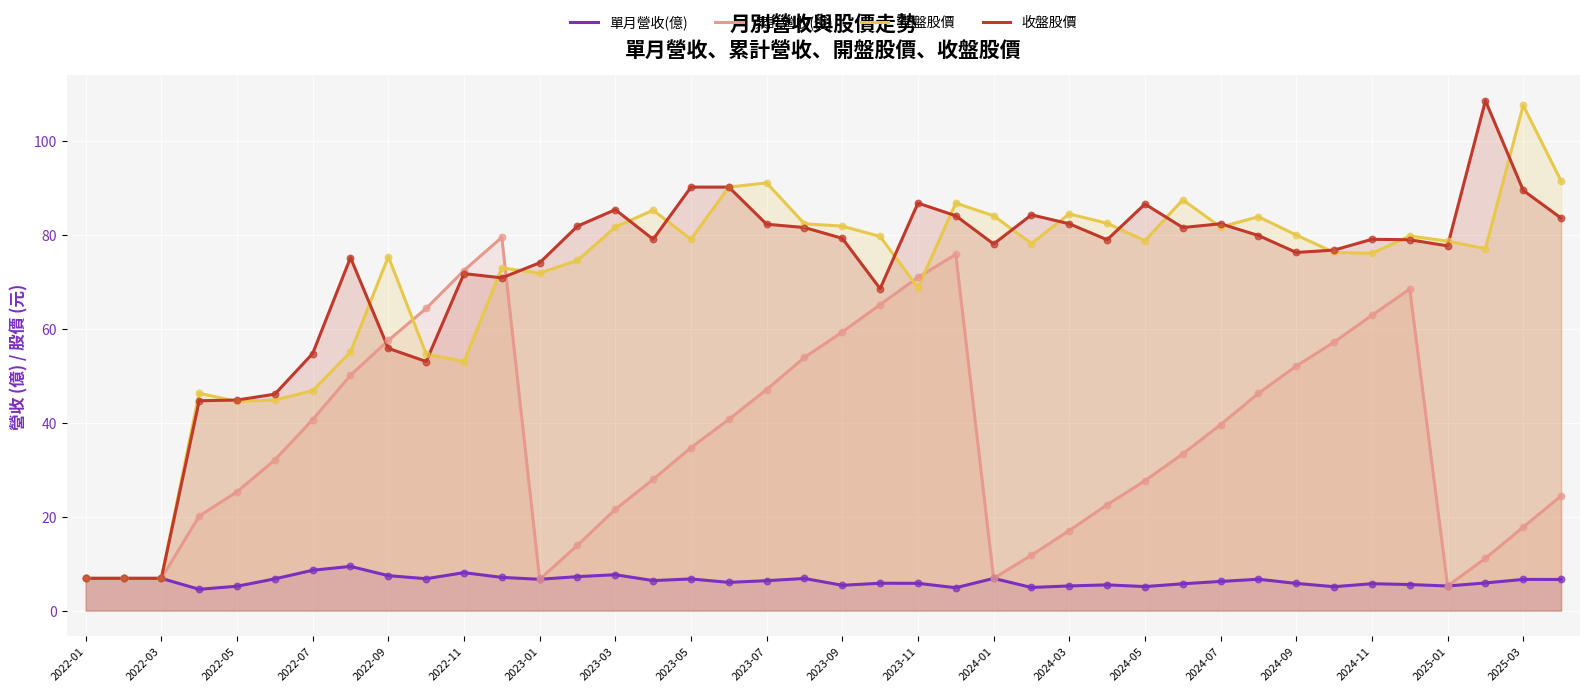

What is the total value across all series at 2024-03?

189.0